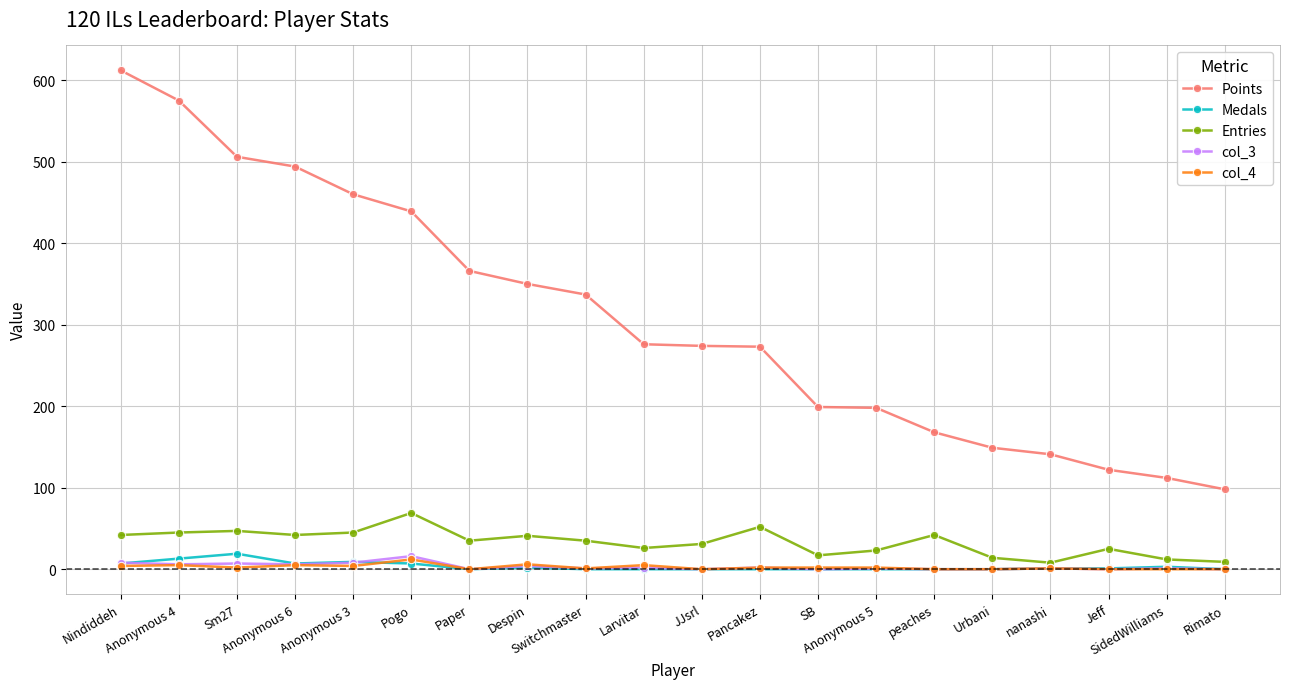

Does the chart have visible grid lines?

Yes